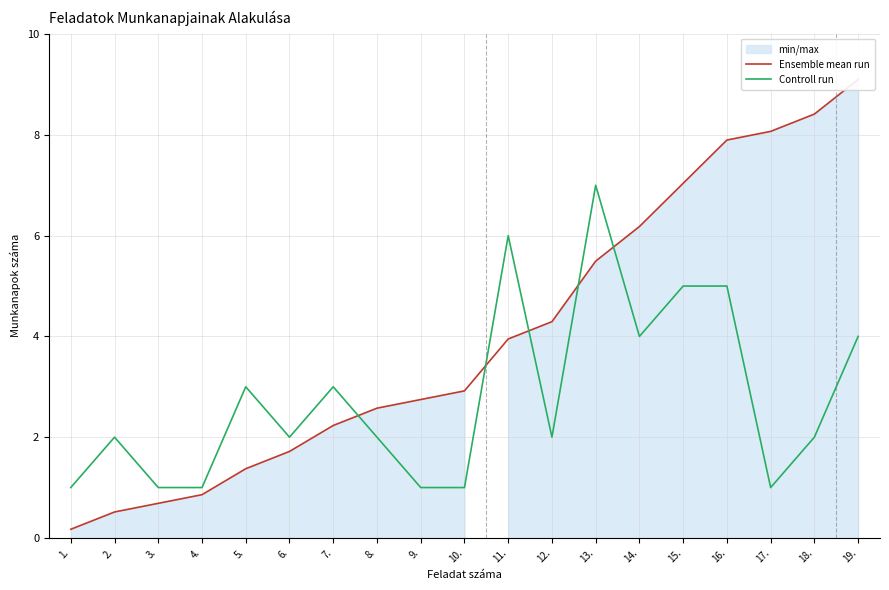

Is this an area chart (filled region under the line)?

No